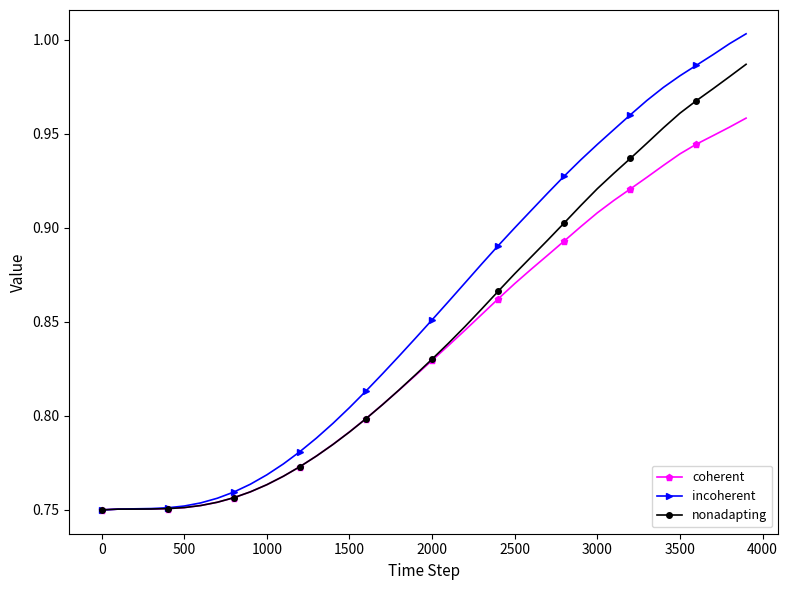

Which series has the largest range (max minus min)?

incoherent